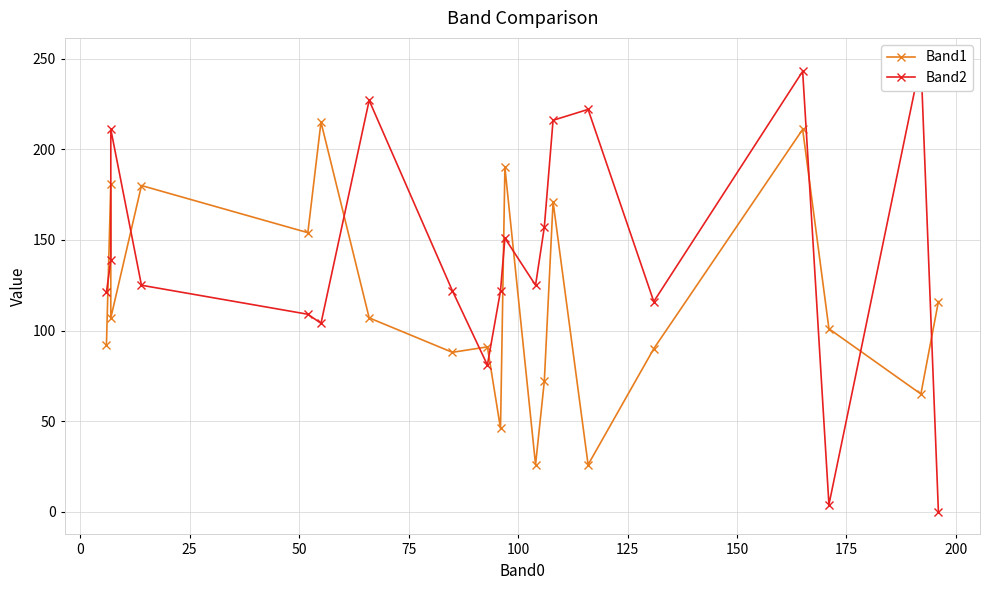

Is the value of Band1 at 18 greater than the value of Band2 at 150?

No